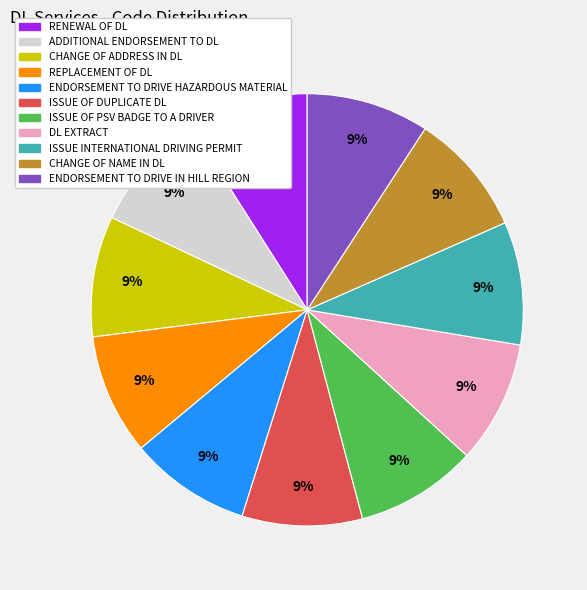

To the nearest percent, what is the average slice percentage?

9%